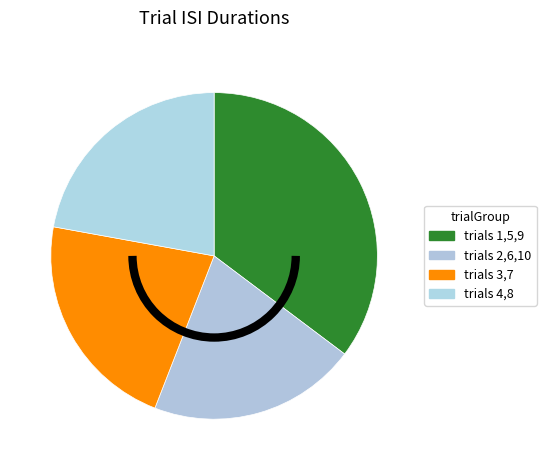

Count the number of slices in the pie.

4